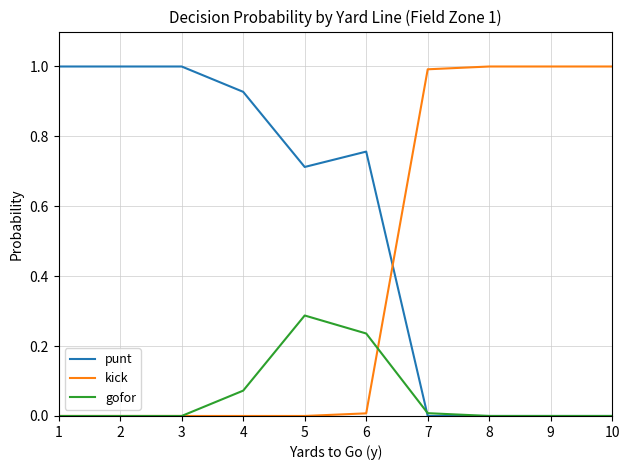

What is the difference between the maximum and second lowest values in the kick series?

1.0